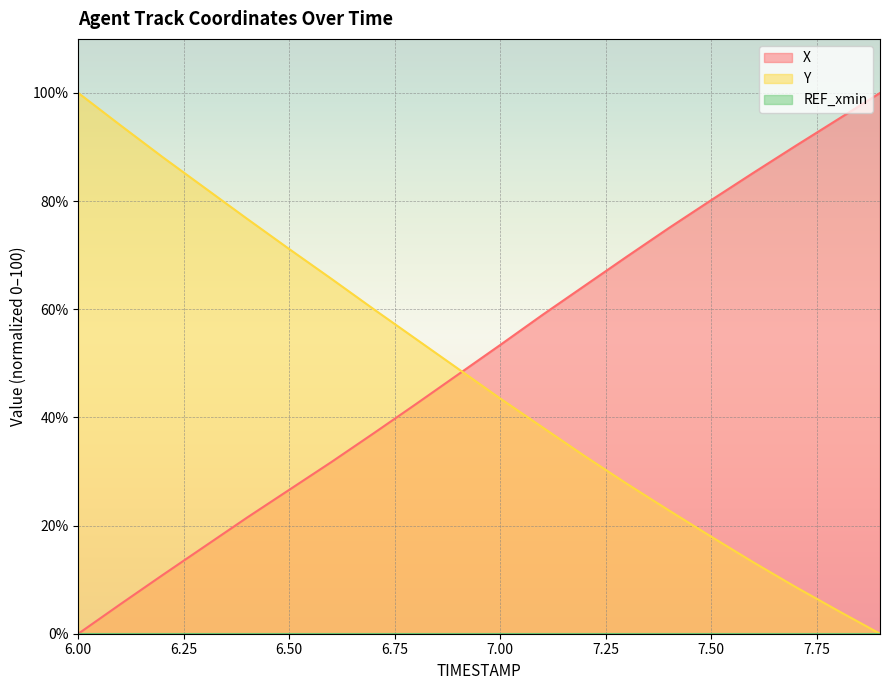

True or false: X and Y cross at least once.

True